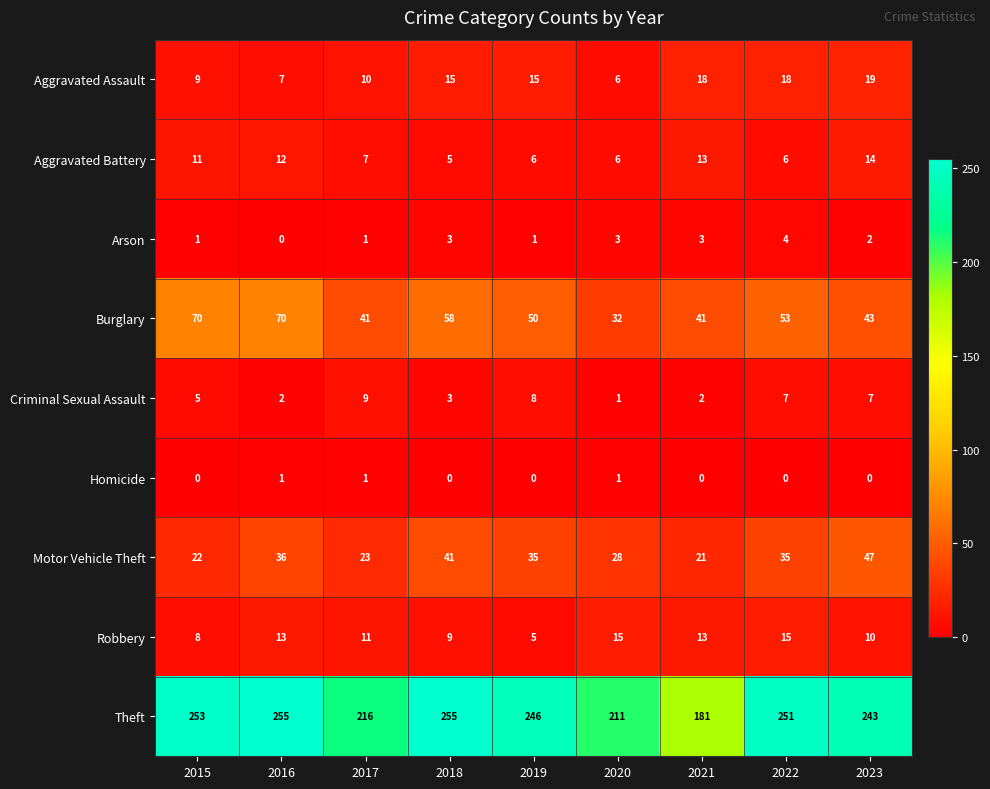

What is the greatest value displayed?

255